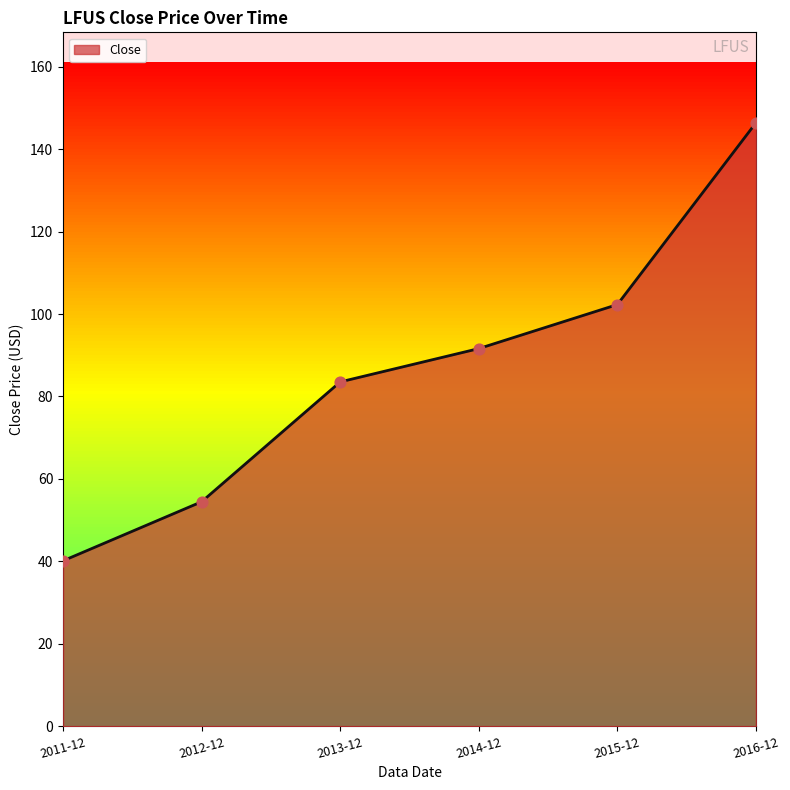

Between 2016-12 and 2012-12, which is larger?

2016-12